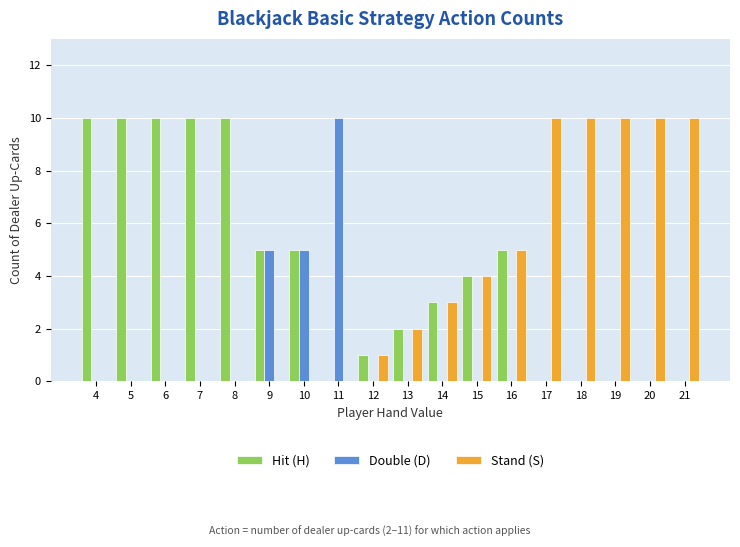

What is the maximum value for Double (D)?

10